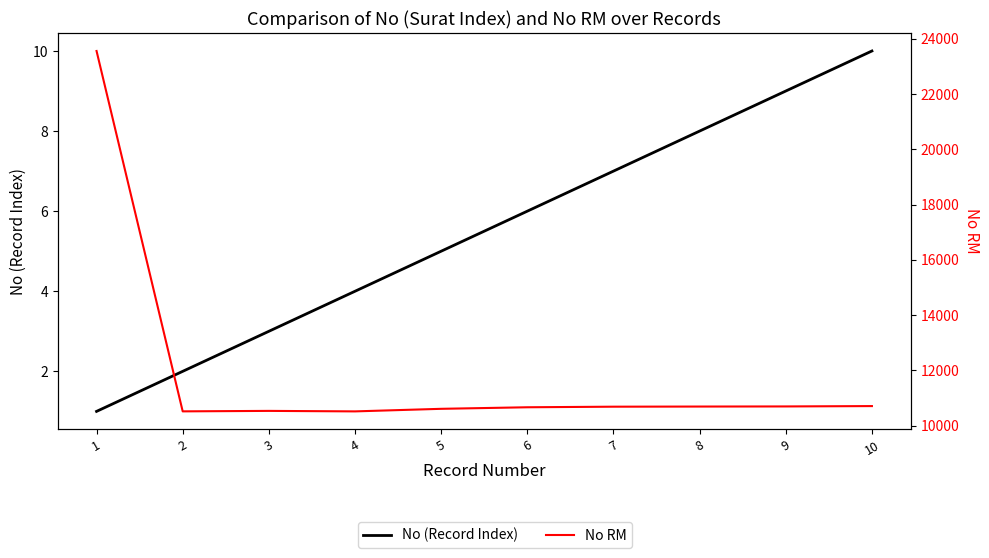

True or false: No (Record Index) has more than 1 points higher than both neighbors.

False